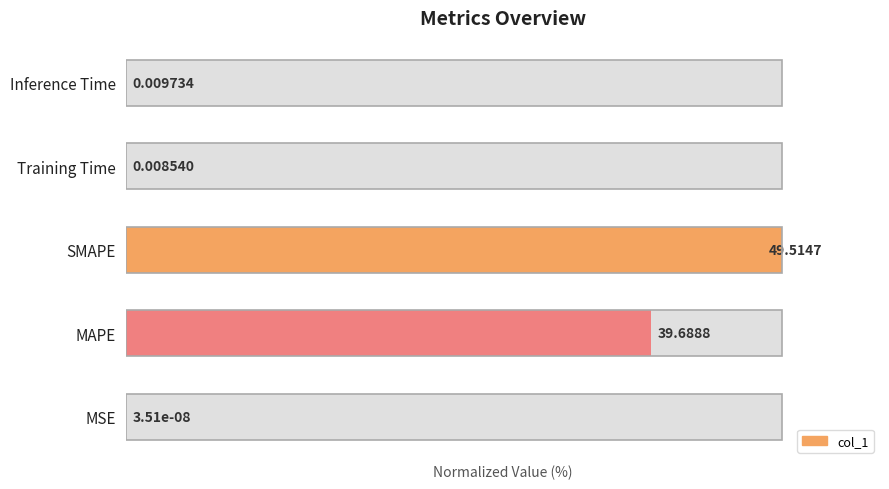

Reading left to right, transcribe all the data shown in this chart.

0.0	80.2	100.0	0.0	0.0